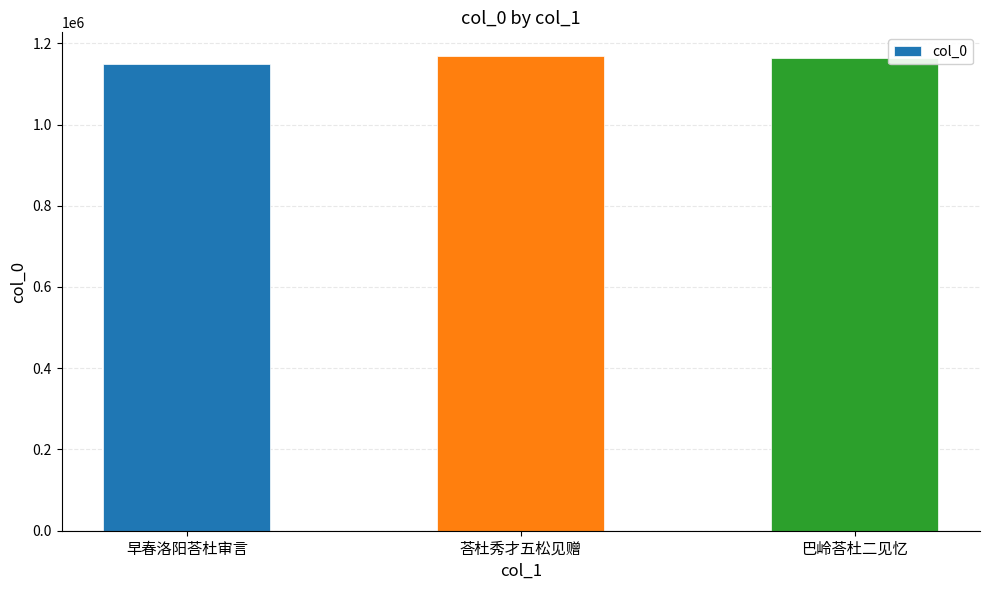

What is the ratio of the value at 荅杜秀才五松见赠 to the value at 早春洛阳荅杜审言?

1.0